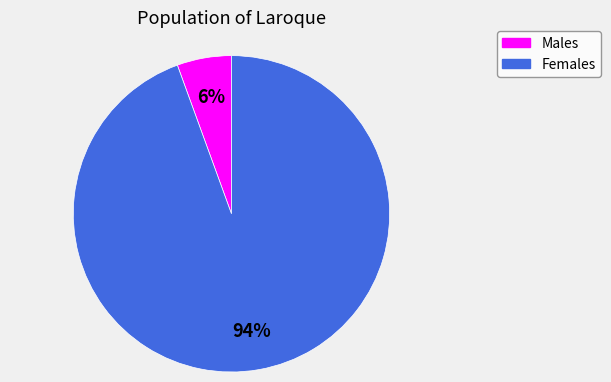

What is the largest slice in the pie chart?

Females